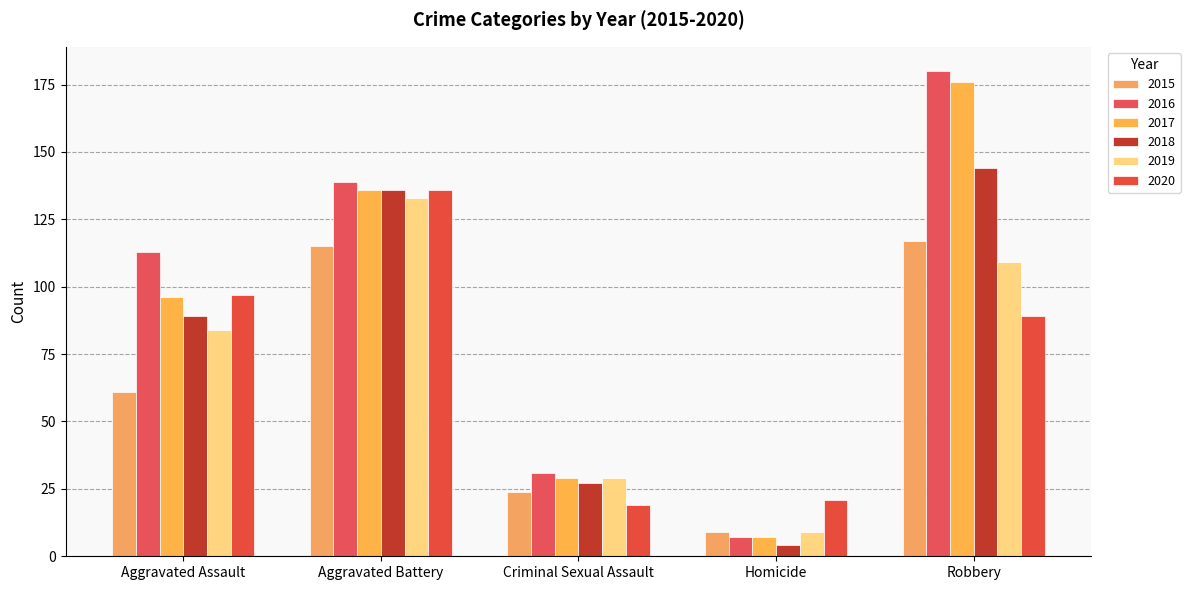

What are all the series names shown in the legend?

2015, 2016, 2017, 2018, 2019, 2020